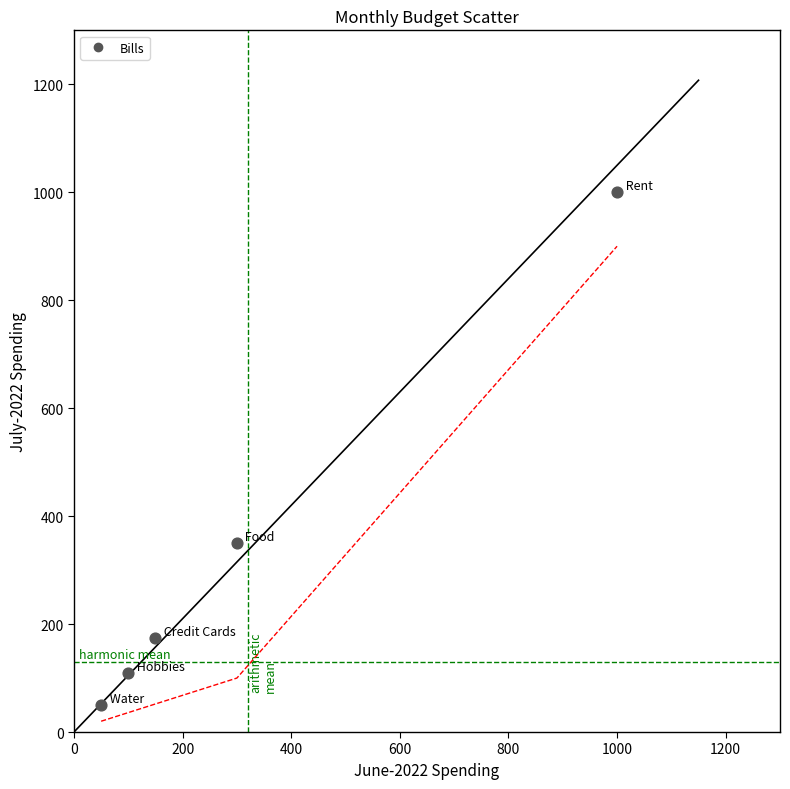

What Y value in the scatter plot is closest to 525?

350